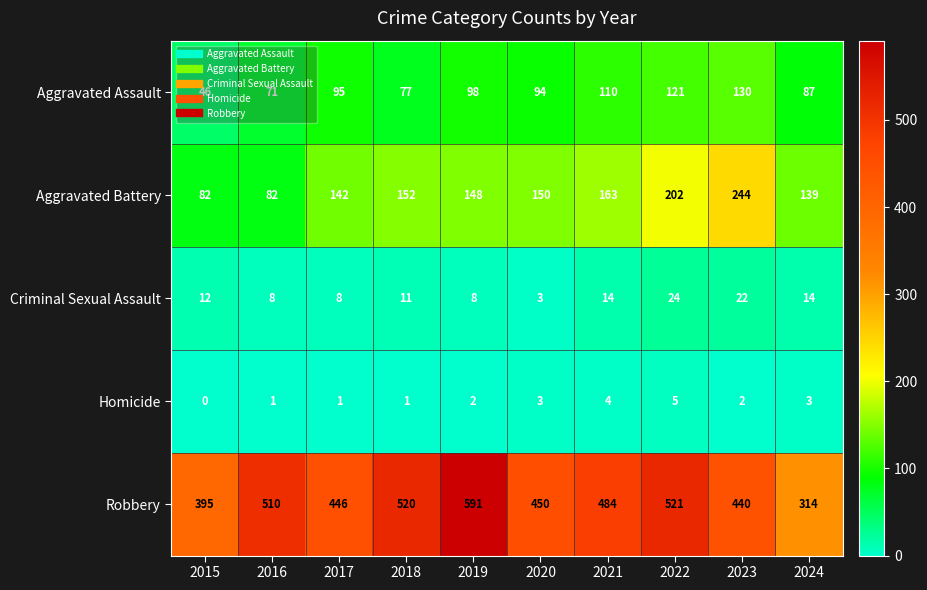

How many series are shown in this chart?

5